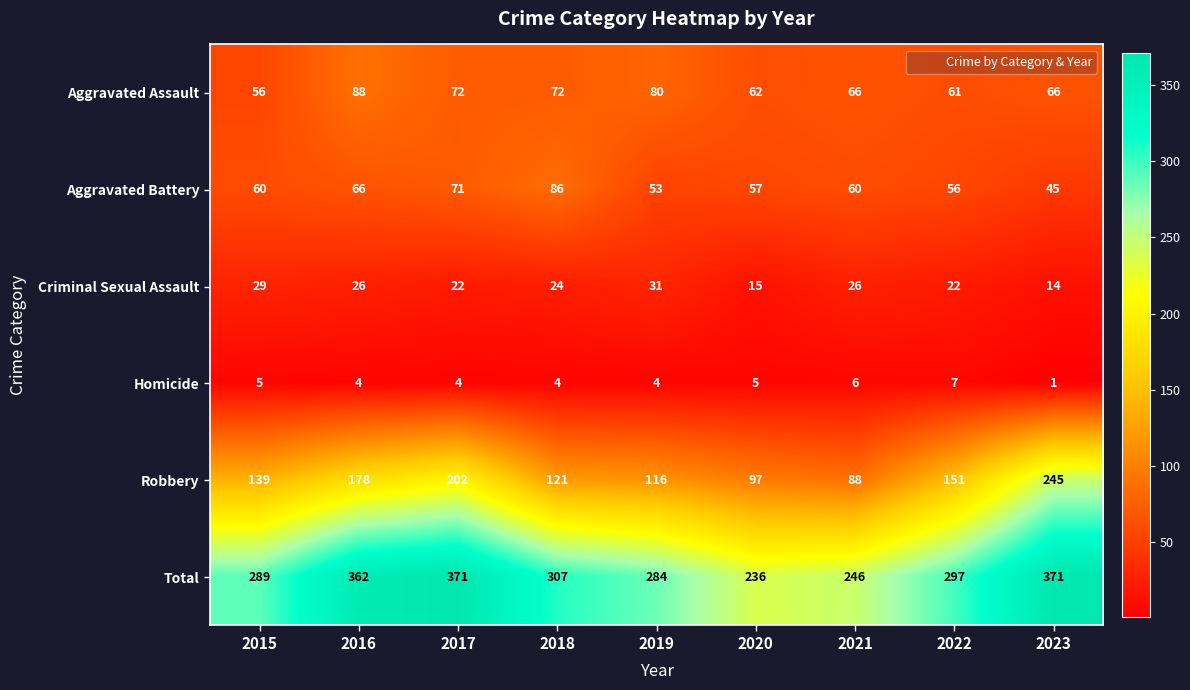

Which series has the largest total across all categories?

Total